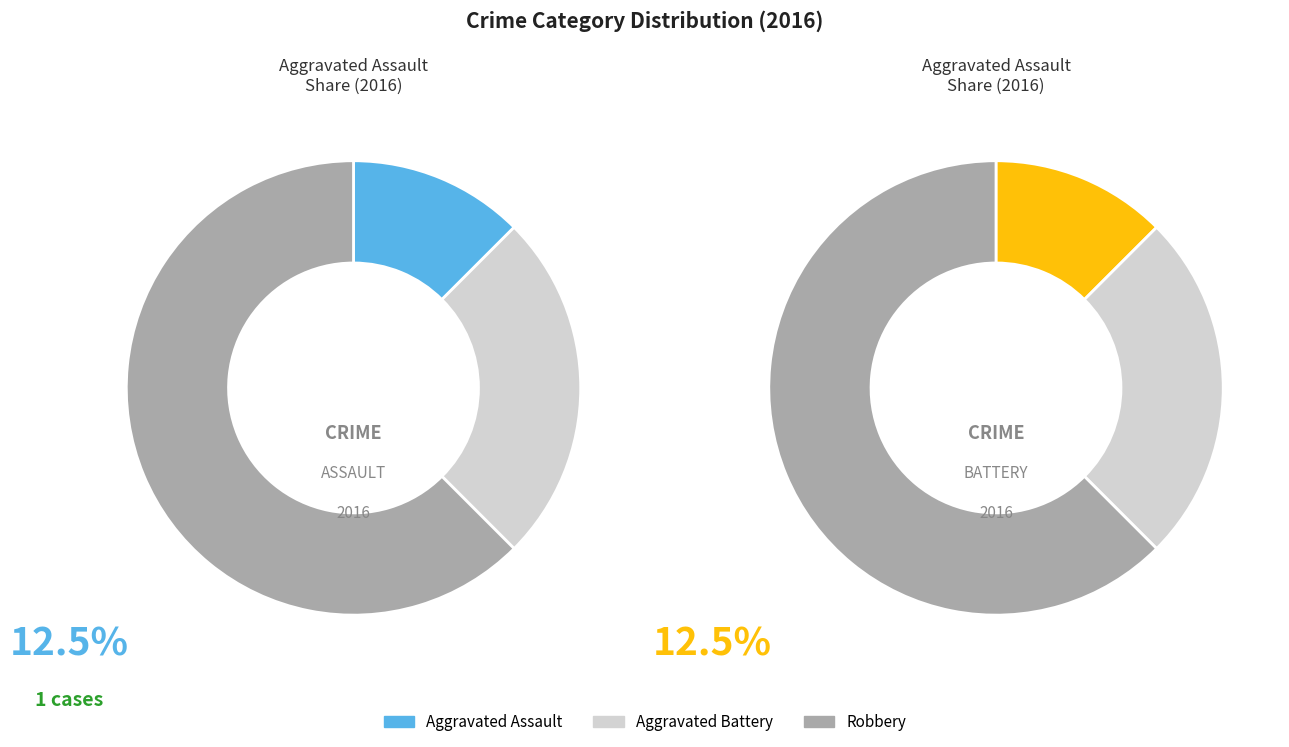

Does any single category account for the majority?

Yes